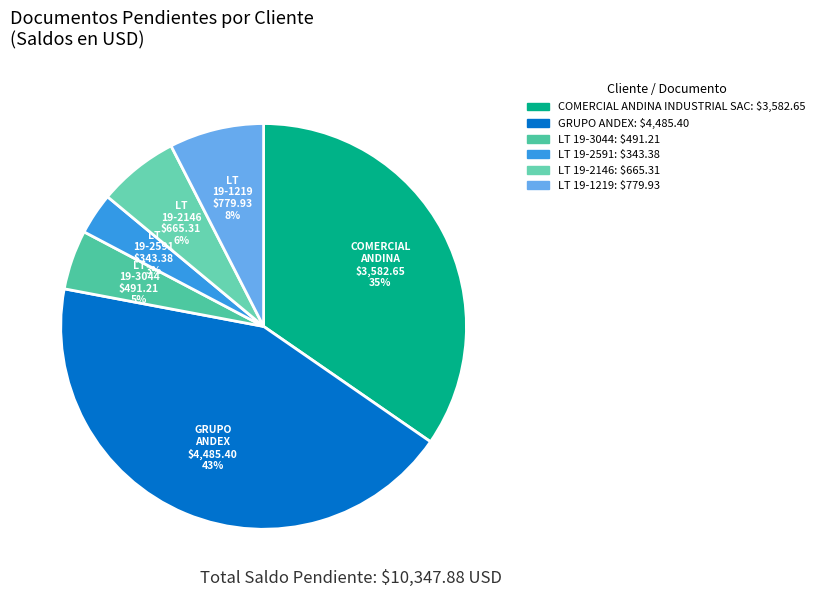

To the nearest percent, what percentage of the pie is LT 19-3044?

5%